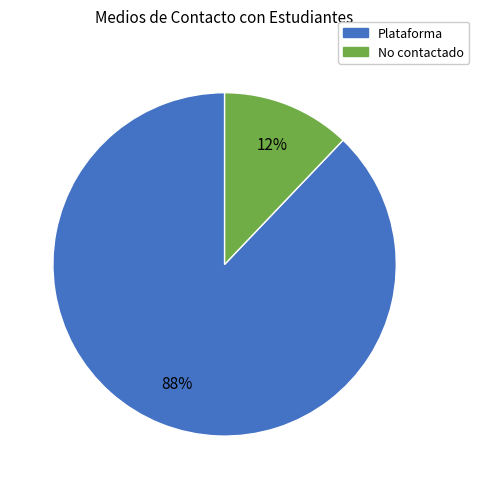

Is there a majority slice in this chart?

Yes